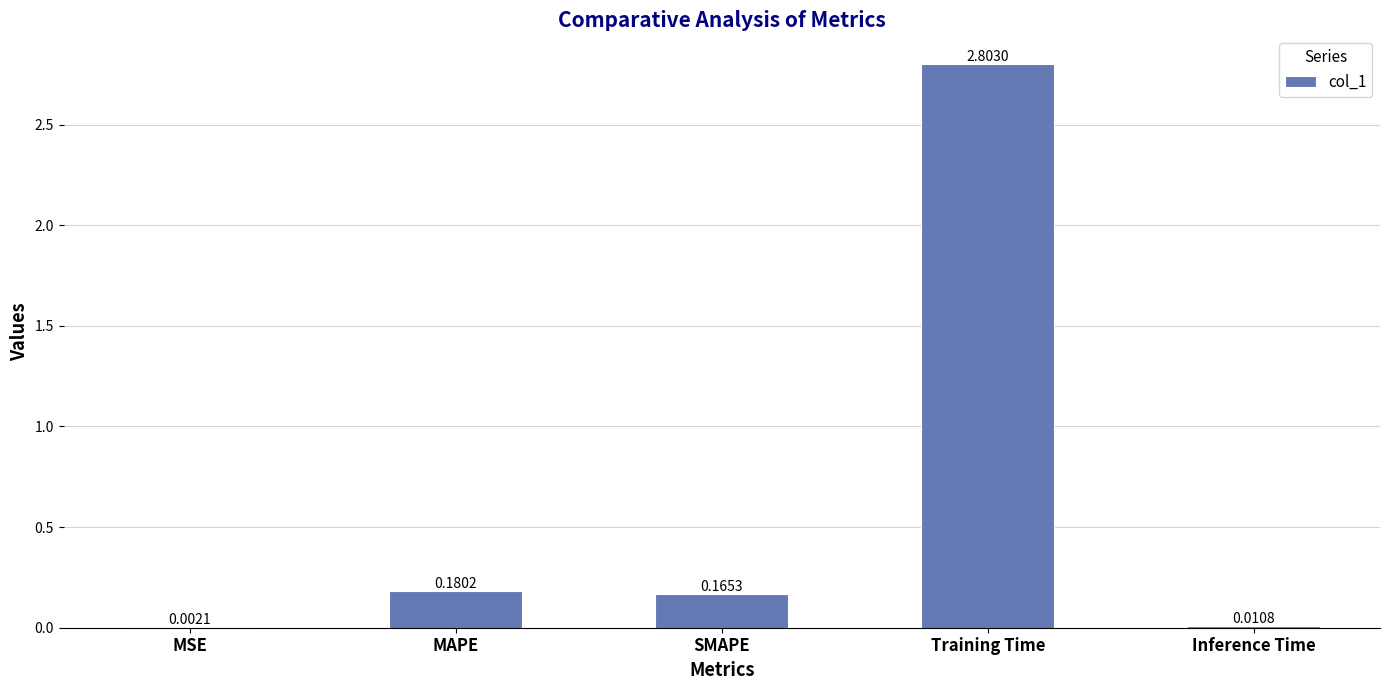

At which category does the chart reach its peak across all series?

Training Time